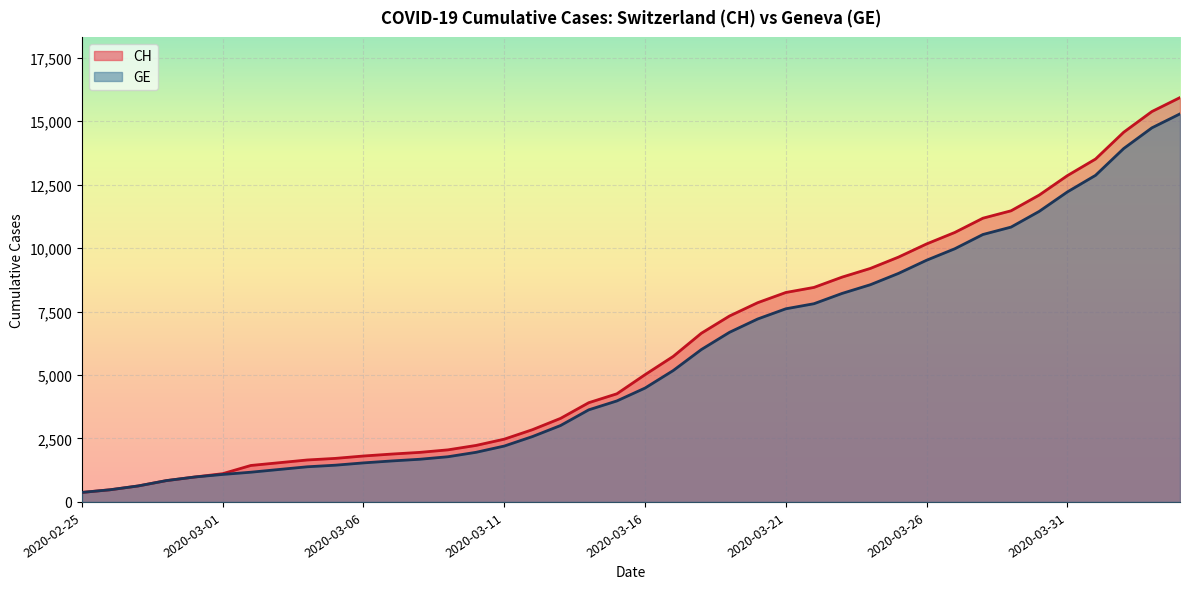

Reading left to right, what are all the values shown in this chart?

CH: 375	479	630	840	981	1113	1436	1544	1652	1715	1809	1885	1952	2051	2226	2472	2845	3291	3908	4259	5012	5731	6644	7323	7847	8249	8449	8855	9196	9642	10162	10613	11175	11467	12086	12852	13505	14561	15375	15926
GE: 375	479	630	840	981	1083	1171	1278	1384	1447	1538	1614	1681	1780	1955	2201	2574	3010	3627	3978	4485	5174	6002	6681	7205	7607	7807	8213	8554	9000	9520	9971	10533	10825	11444	12210	12863	13919	14733	15284